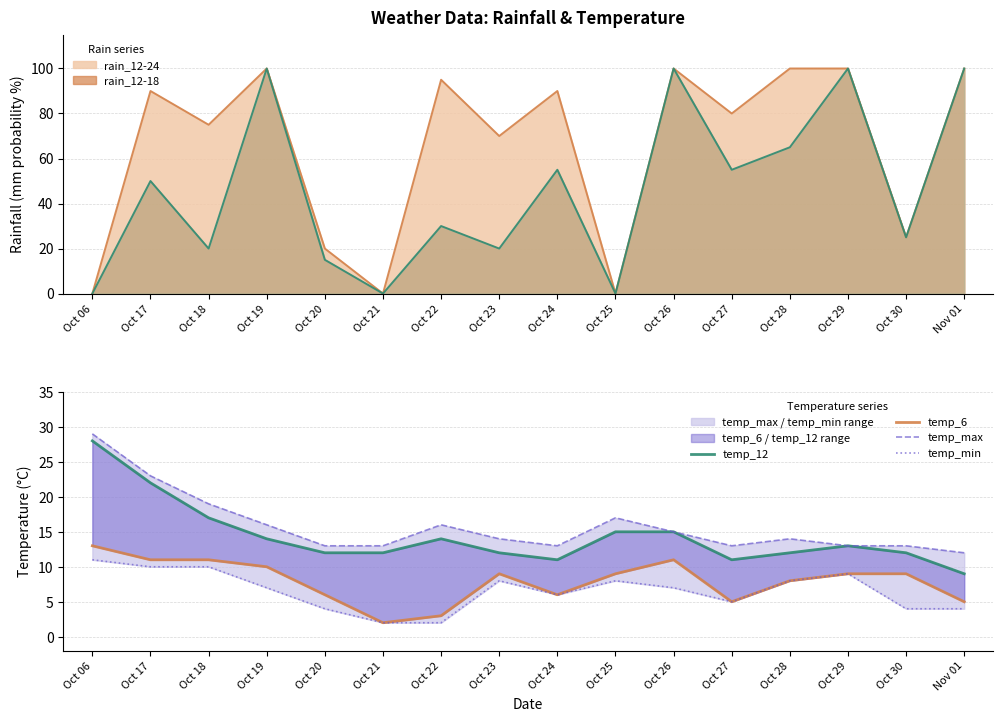

Does the chart have visible grid lines?

Yes